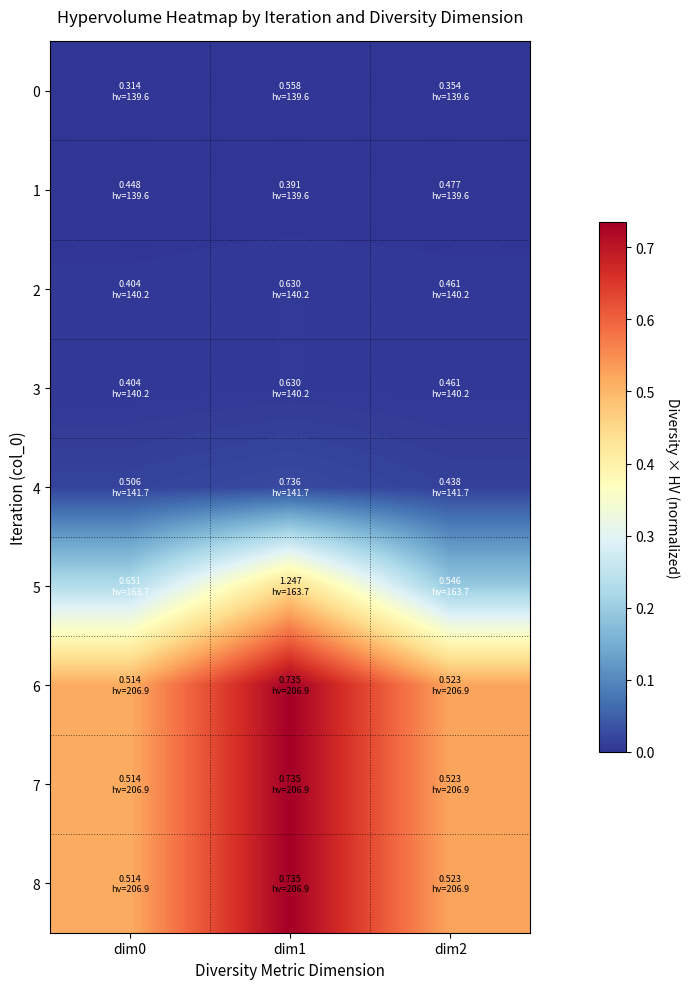

At which category is the sum across all series the highest?

dim1